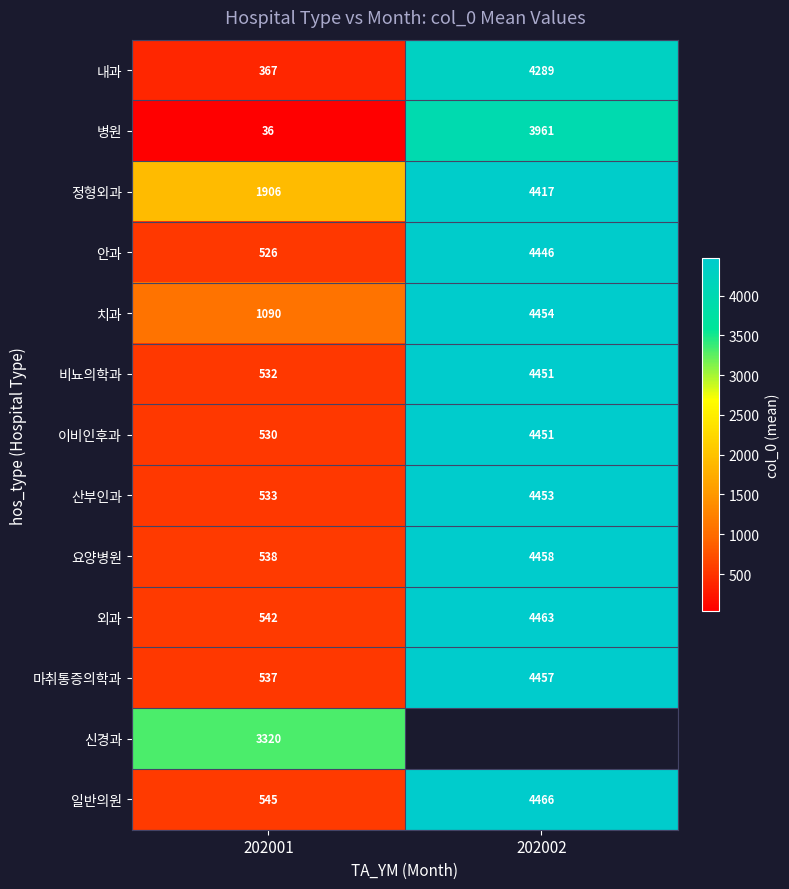

What is the sum of all 치과 values?

5544